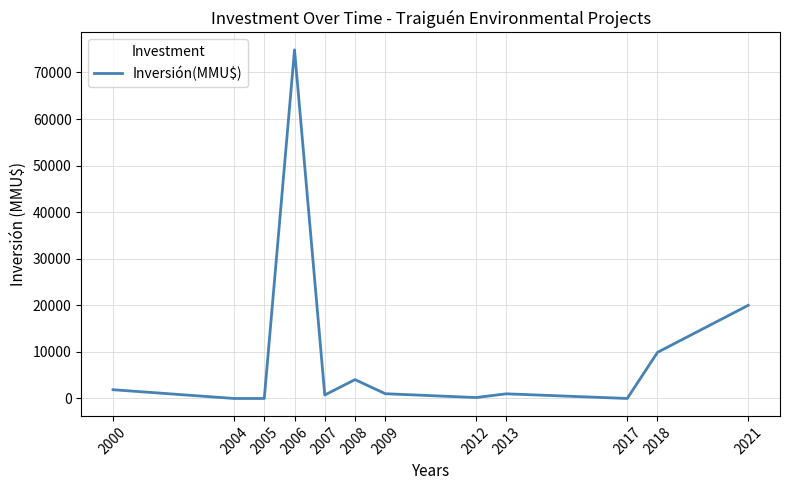

True or false: there are more than 0 points higher than both neighbors.

True